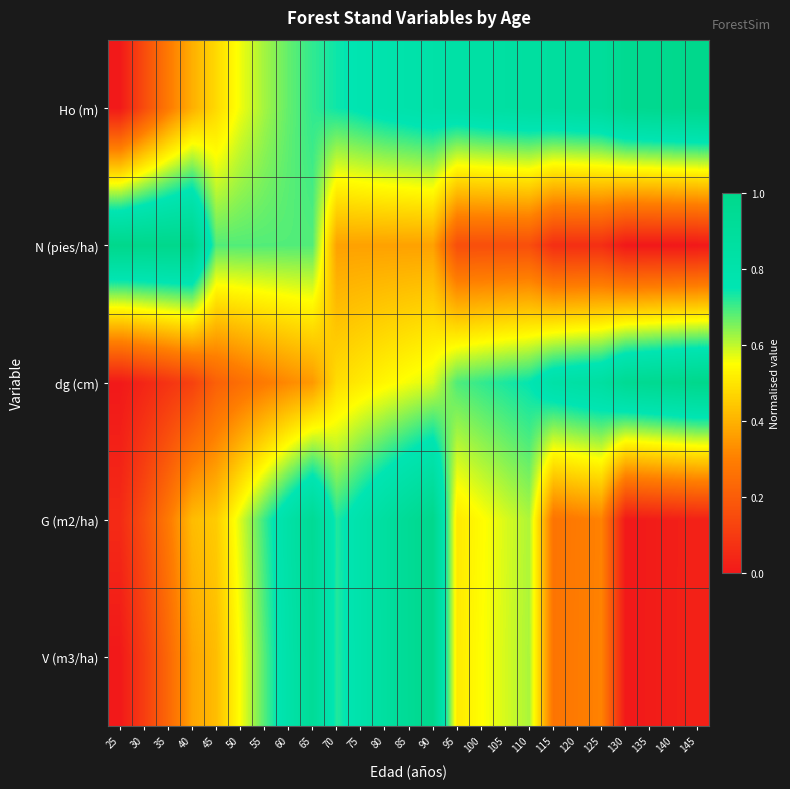

Reading right to left, extract all data points from this chart.

Ho (m): 145=1.0	140=1.0	135=1.0	130=1.0	125=0.9	120=0.9	115=0.9	110=0.9	105=0.9	100=0.8	95=0.8	90=0.8	85=0.8	80=0.8	75=0.8	70=0.7	65=0.7	60=0.7	55=0.6	50=0.6	45=0.5	40=0.4	35=0.3	30=0.1	25=0.0
N (pies/ha): 145=0.0	140=0.0	135=0.0	130=0.0	125=0.1	120=0.1	115=0.1	110=0.2	105=0.2	100=0.2	95=0.2	90=0.4	85=0.4	80=0.4	75=0.4	70=0.4	65=0.7	60=0.7	55=0.7	50=0.7	45=0.7	40=1.0	35=1.0	30=1.0	25=1.0
dg (cm): 145=1.0	140=1.0	135=1.0	130=1.0	125=0.9	120=0.8	115=0.8	110=0.7	105=0.7	100=0.7	95=0.7	90=0.6	85=0.6	80=0.5	75=0.5	70=0.5	65=0.4	60=0.3	55=0.3	50=0.3	45=0.2	40=0.1	35=0.1	30=0.0	25=0.0
G (m2/ha): 145=0.0	140=0.0	135=0.0	130=0.0	125=0.3	120=0.3	115=0.3	110=0.6	105=0.6	100=0.5	95=0.5	90=1.0	85=0.9	80=0.9	75=0.8	70=0.7	65=0.9	60=0.8	55=0.7	50=0.6	45=0.5	40=0.4	35=0.3	30=0.2	25=0.1
V (m3/ha): 145=0.0	140=0.0	135=0.0	130=0.0	125=0.3	120=0.3	115=0.3	110=0.6	105=0.6	100=0.5	95=0.5	90=1.0	85=0.9	80=0.9	75=0.8	70=0.7	65=0.9	60=0.8	55=0.7	50=0.6	45=0.4	40=0.4	35=0.2	30=0.1	25=0.0